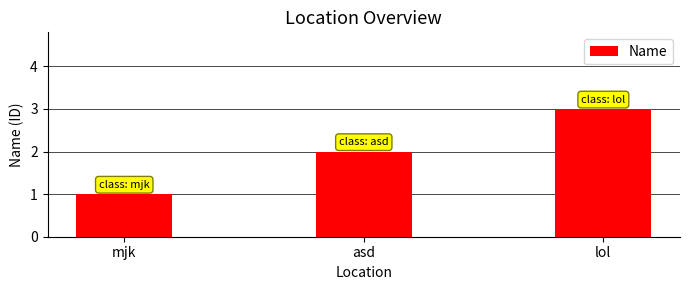

What is the label of the 1st bar from the left?

mjk